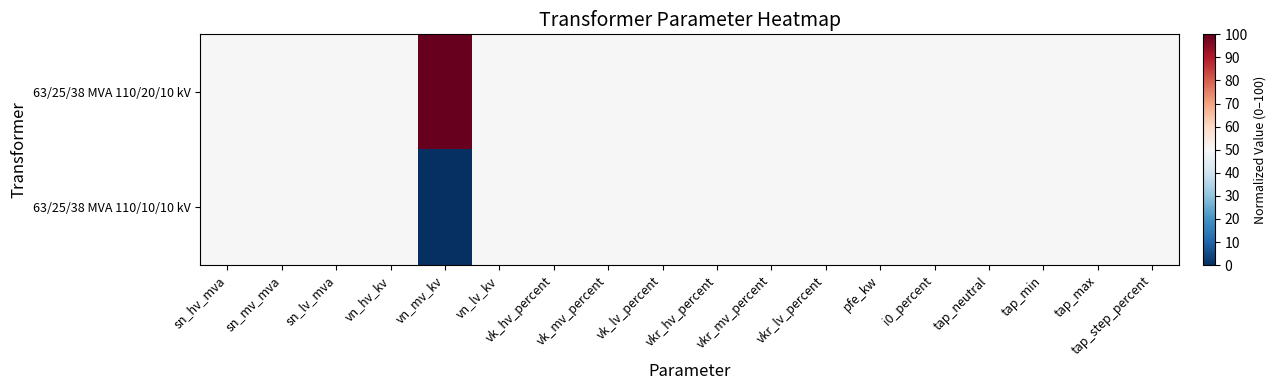

What is the total value across all series at sn_lv_mva?

100